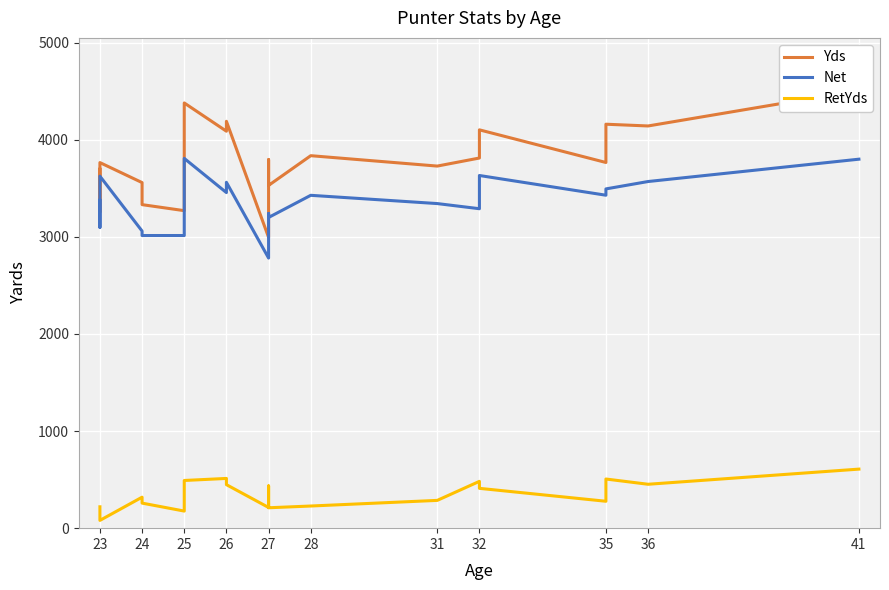

How many categories are shown in the chart?

20